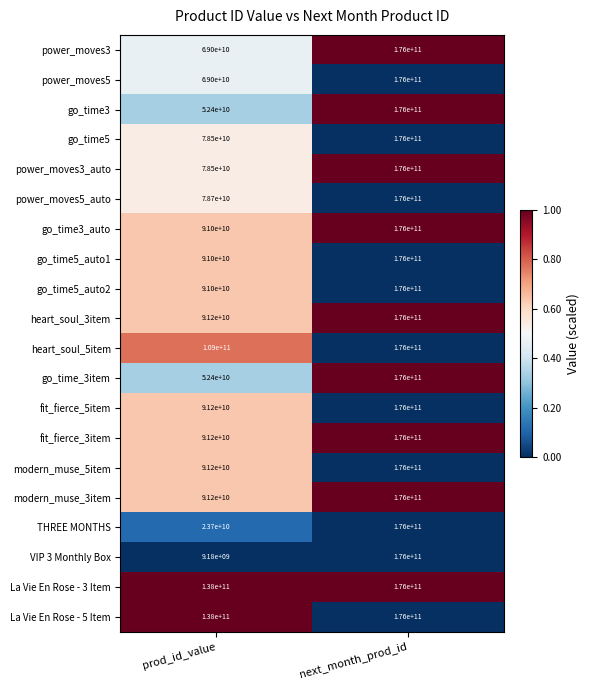

Is the value of VIP 3 Monthly Box at next_month_prod_id greater than the value of fit_fierce_5item at prod_id_value?

Yes